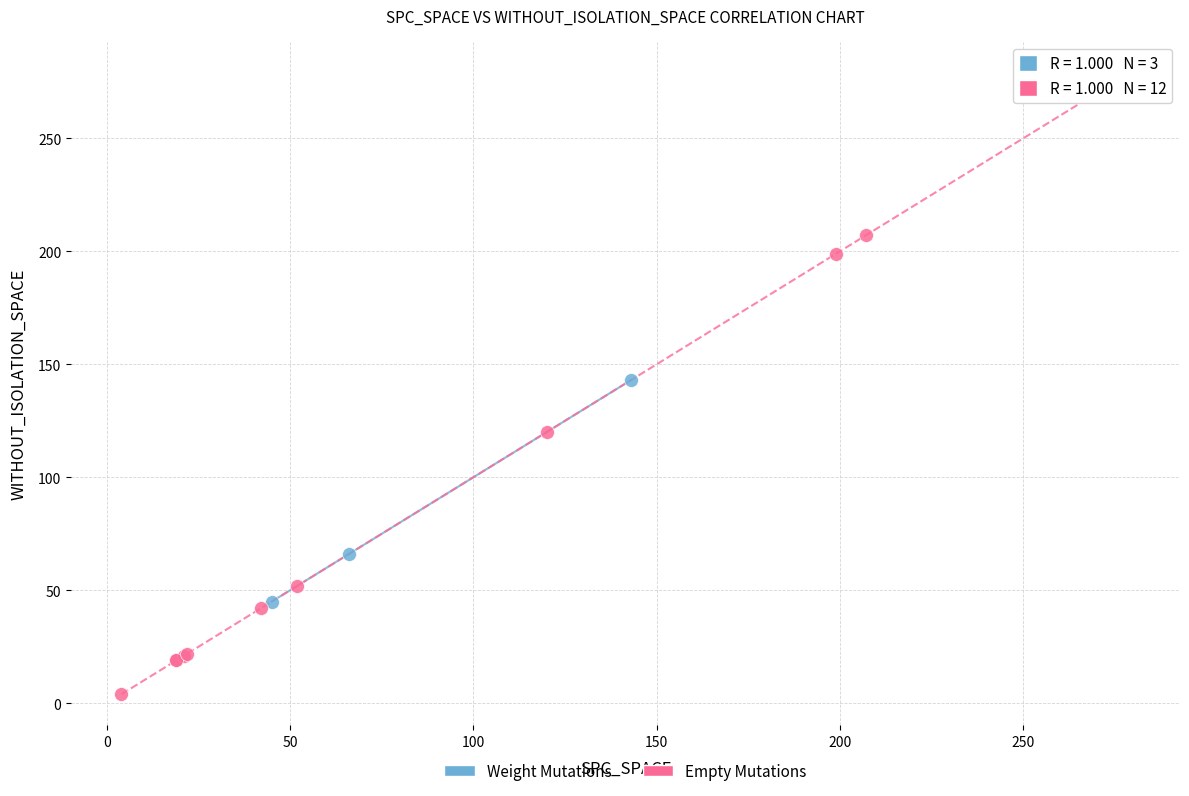

Which series contains the lowest Y value?

Empty Mutations